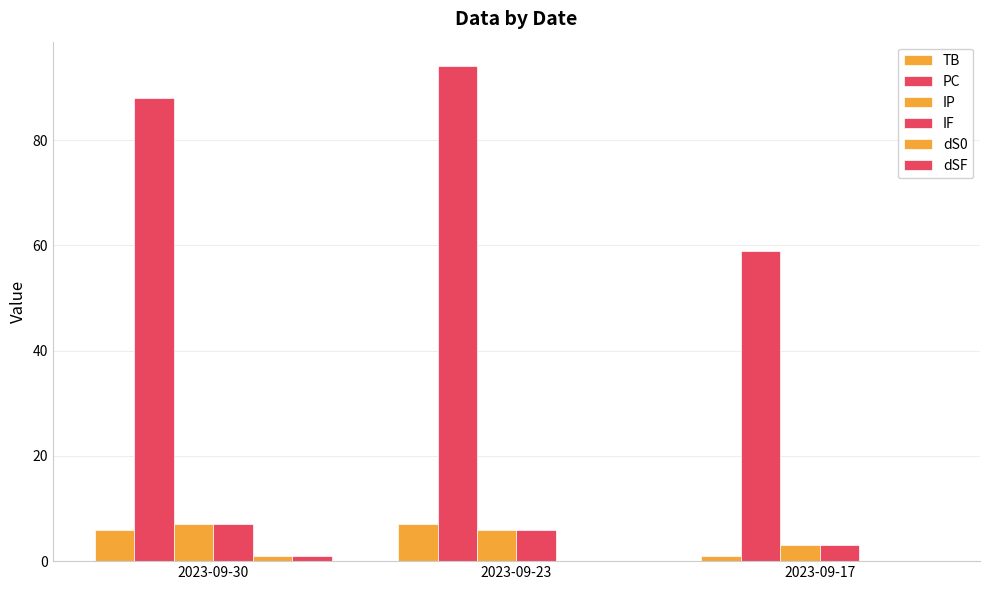

Reading left to right, extract all data points from this chart.

TB: 2023-09-30=6	2023-09-23=7	2023-09-17=1
PC: 2023-09-30=88	2023-09-23=94	2023-09-17=59
IP: 2023-09-30=7	2023-09-23=6	2023-09-17=3
IF: 2023-09-30=7	2023-09-23=6	2023-09-17=3
dS0: 2023-09-30=1	2023-09-23=0	2023-09-17=0
dSF: 2023-09-30=1	2023-09-23=0	2023-09-17=0